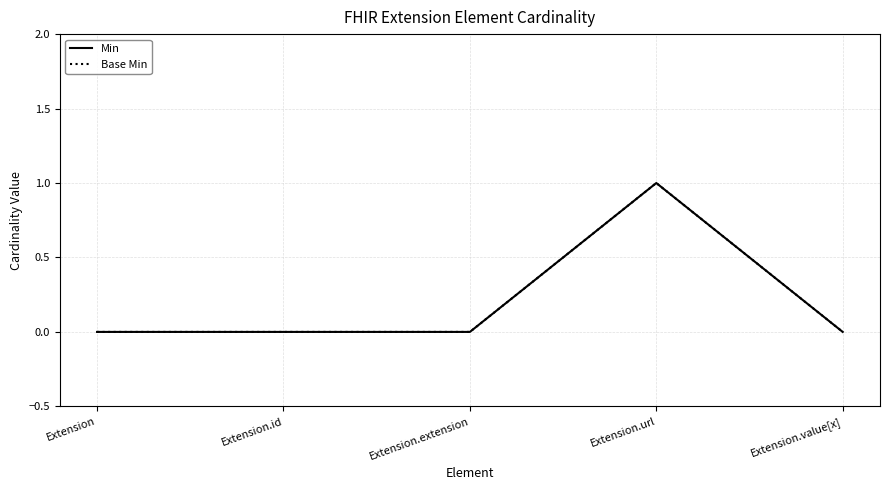

Does the chart have visible grid lines?

Yes